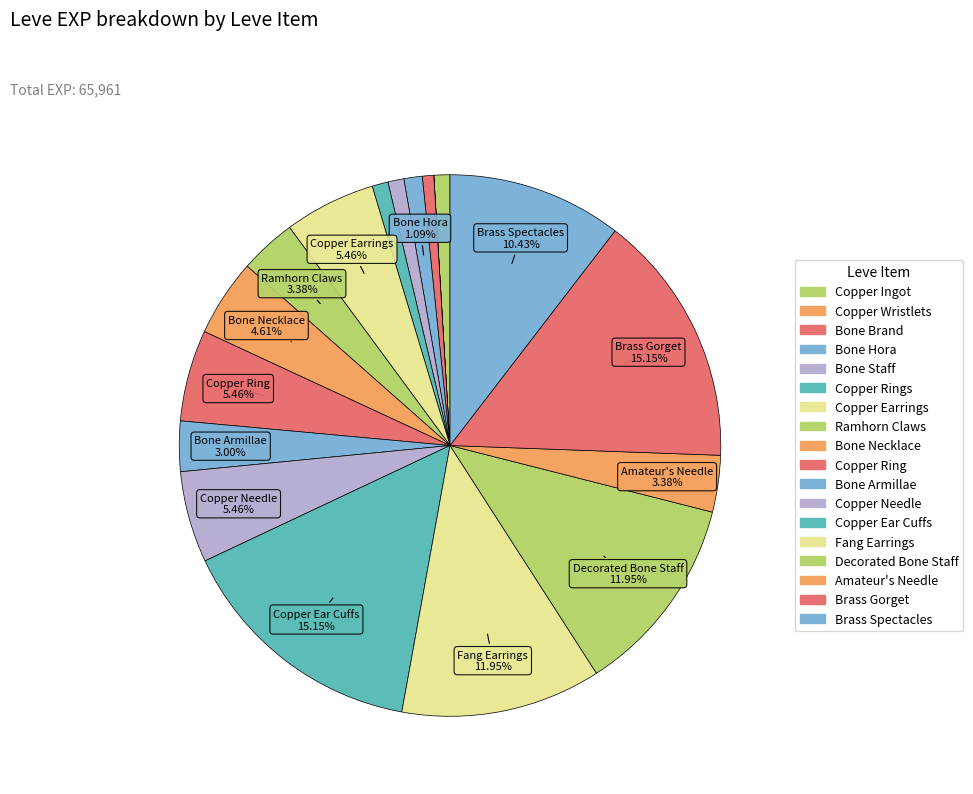

Is it true that Bone Brand is 9% of the pie?

False